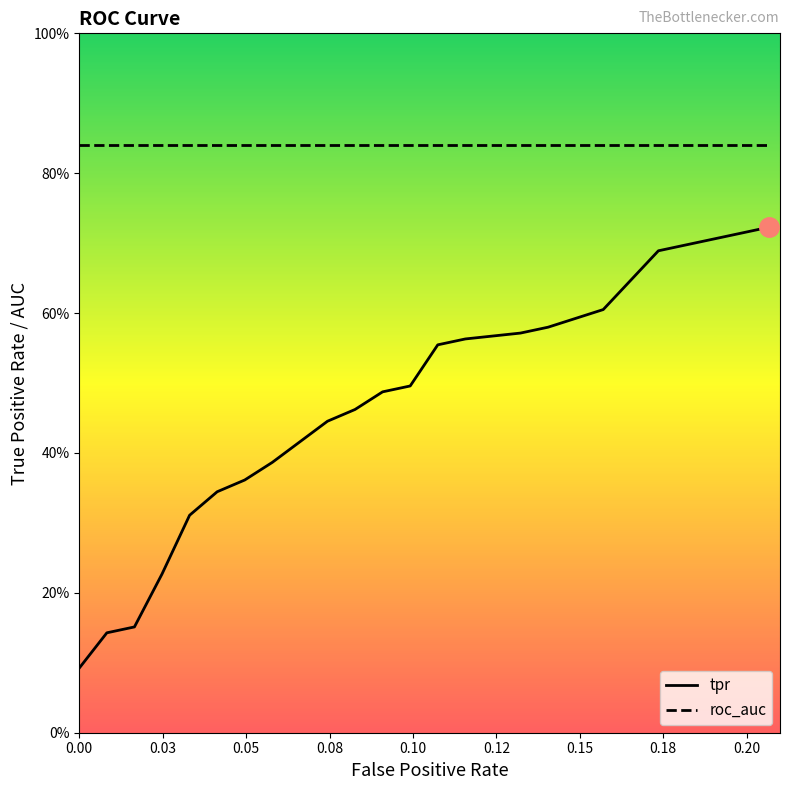

How many lines are shown in the chart?

2